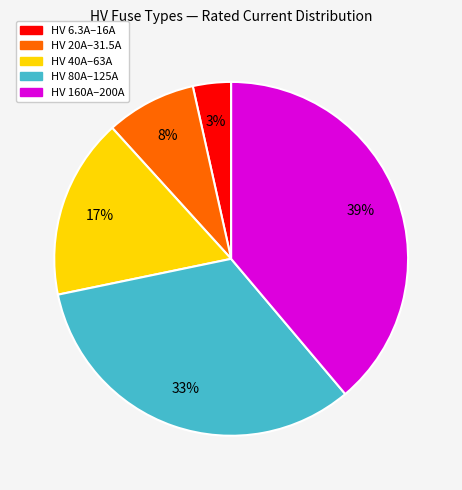

To the nearest percent, what is the average slice percentage?

20%